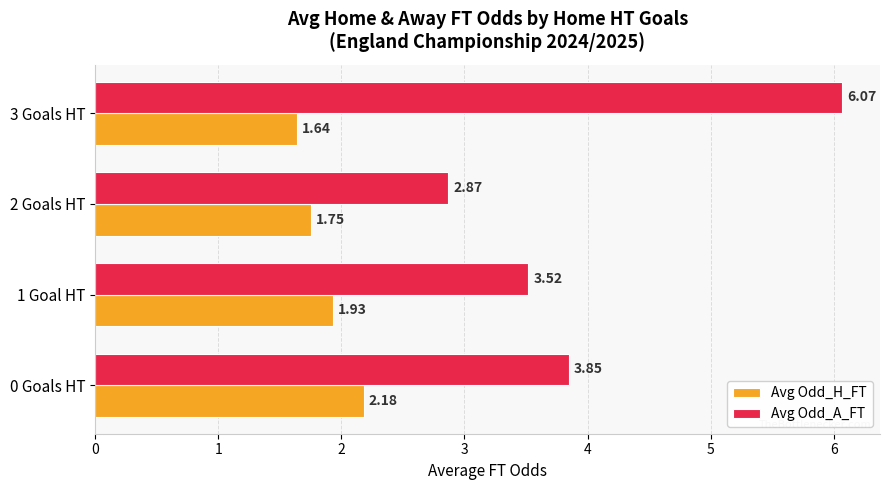

At which category is the sum across all series the highest?

3 Goals HT